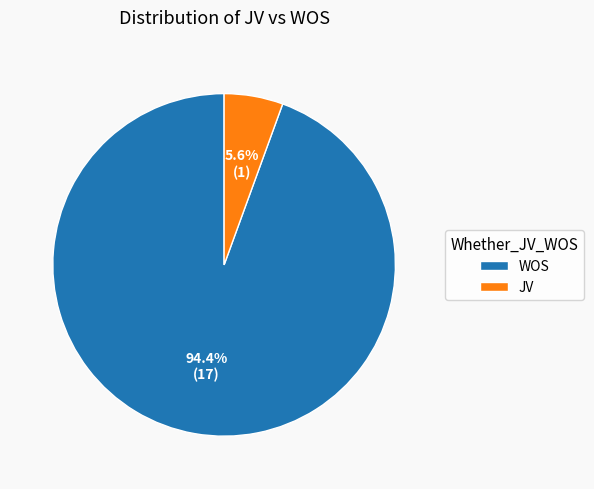

How many slices are in this pie chart?

2